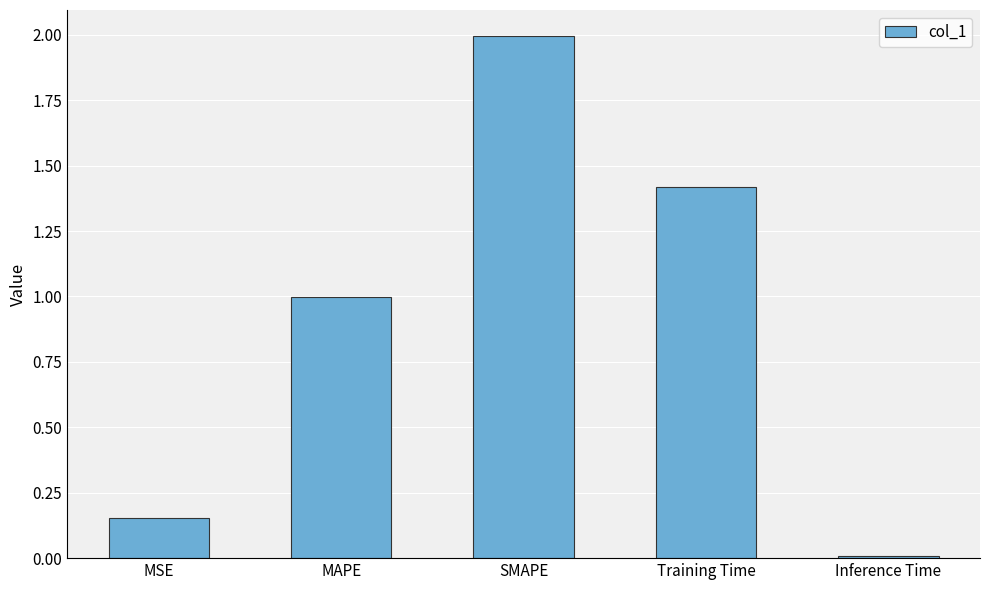

The value at MAPE is 1.4. True or false?

False